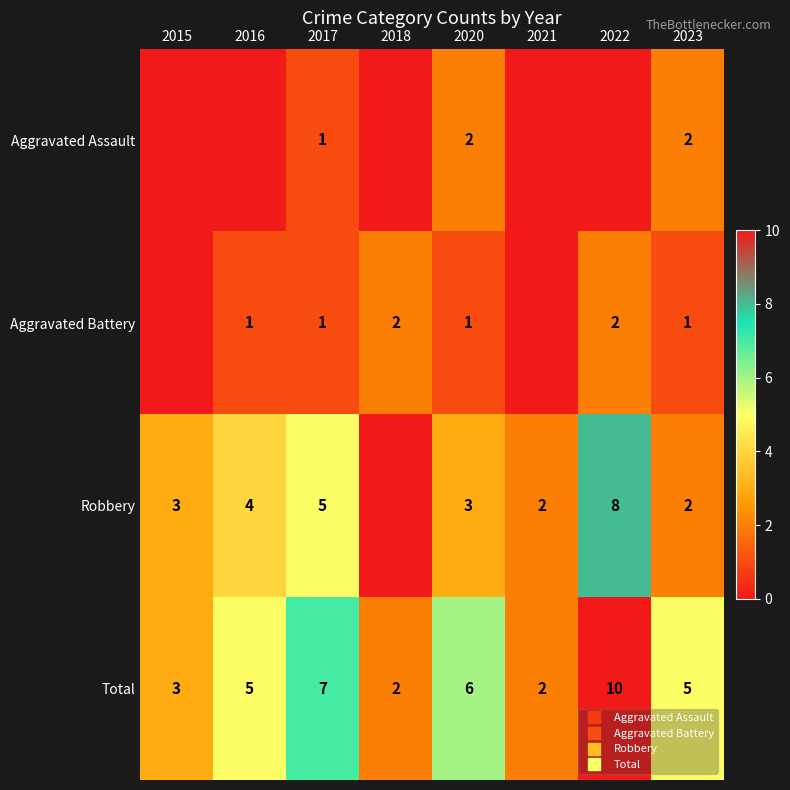

Rank the categories by Robbery value from highest to lowest.

2022, 2017, 2016, 2015, 2020, 2021, 2023, 2018